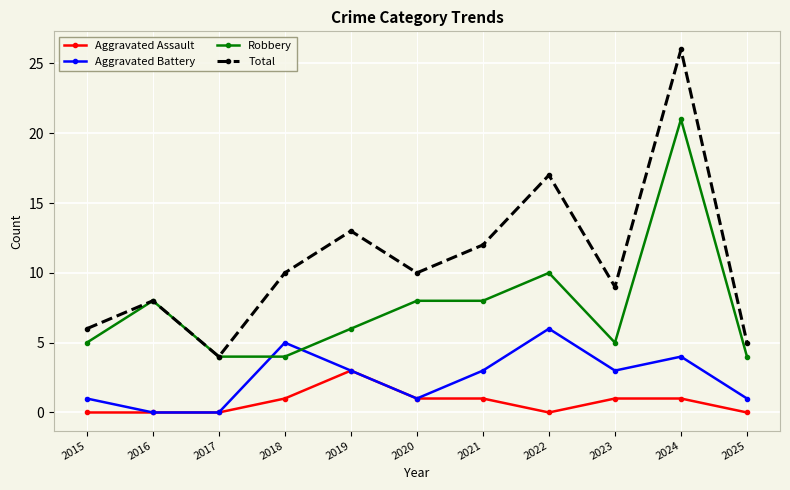

What value does the Aggravated Battery series have at 2015?

1